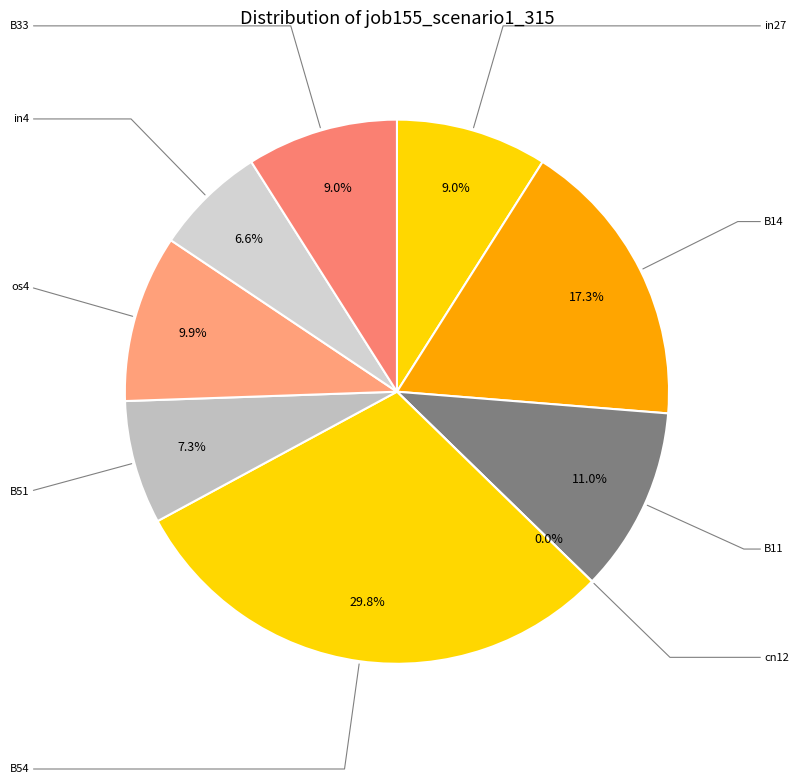

To the nearest percent, what is the combined percentage of B11 and B14?

28%